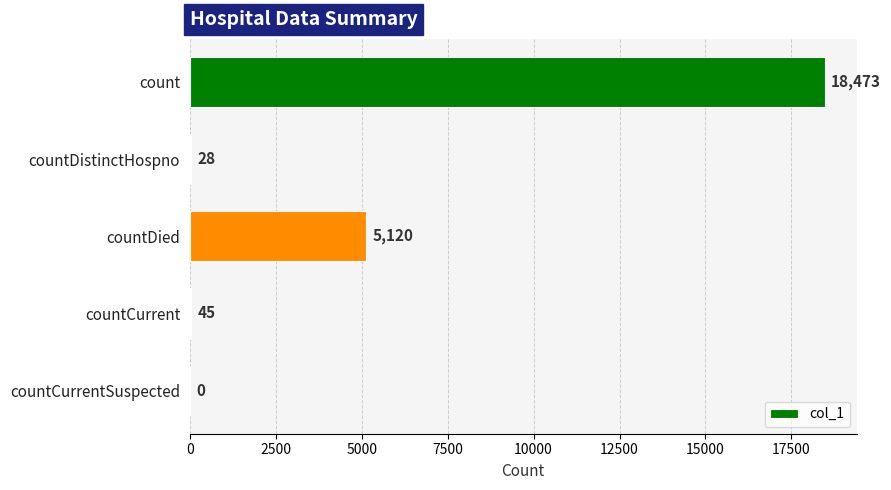

How many positive values are there?

4